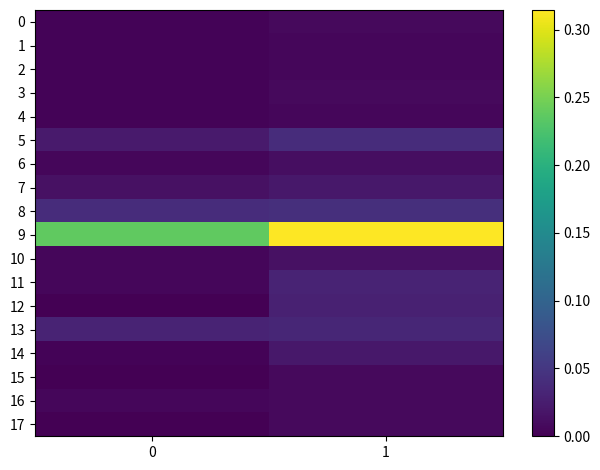

Which series has the largest range (max minus min)?

9